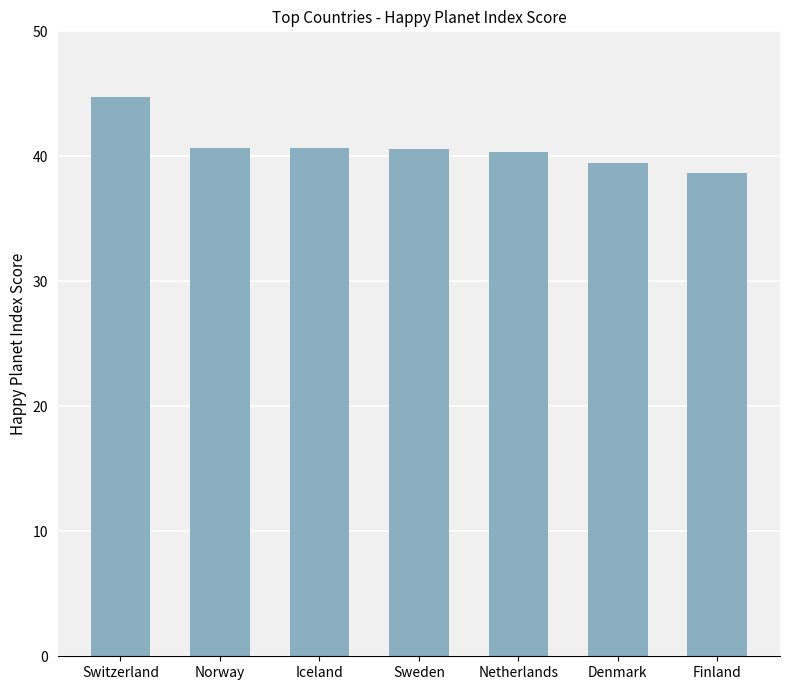

The value at Iceland is 70.5. True or false?

False